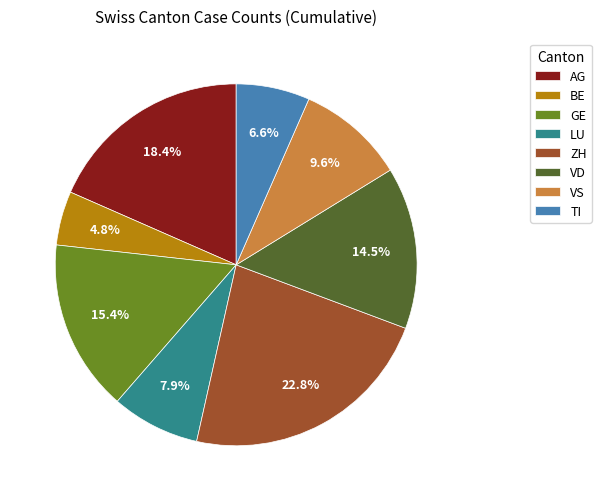

Approximately how many times larger is the value at BE compared to VS?

0.5